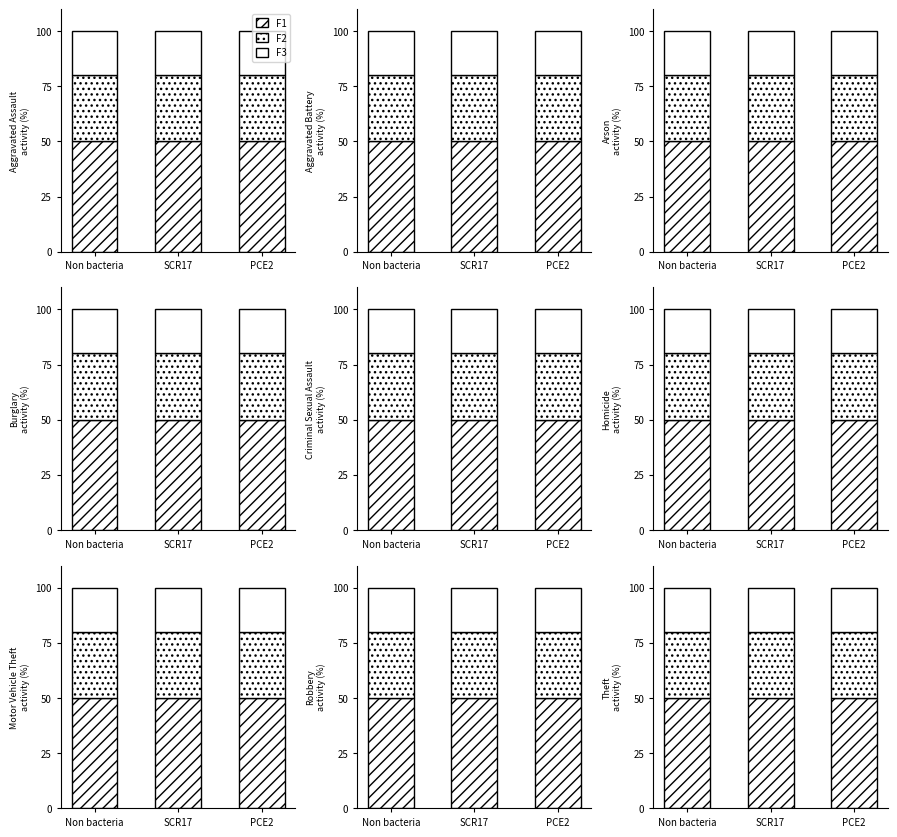

What is the spread (max minus min) of values at Non bacteria?

30